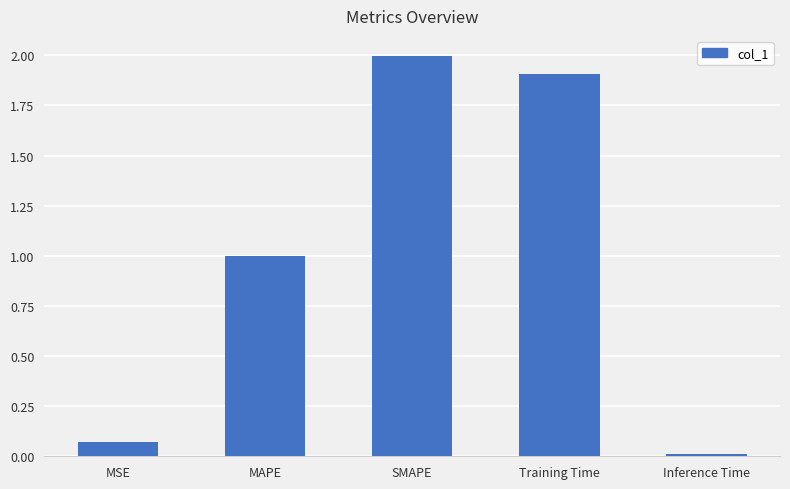

Is it true that the value at SMAPE is 2.0?

True